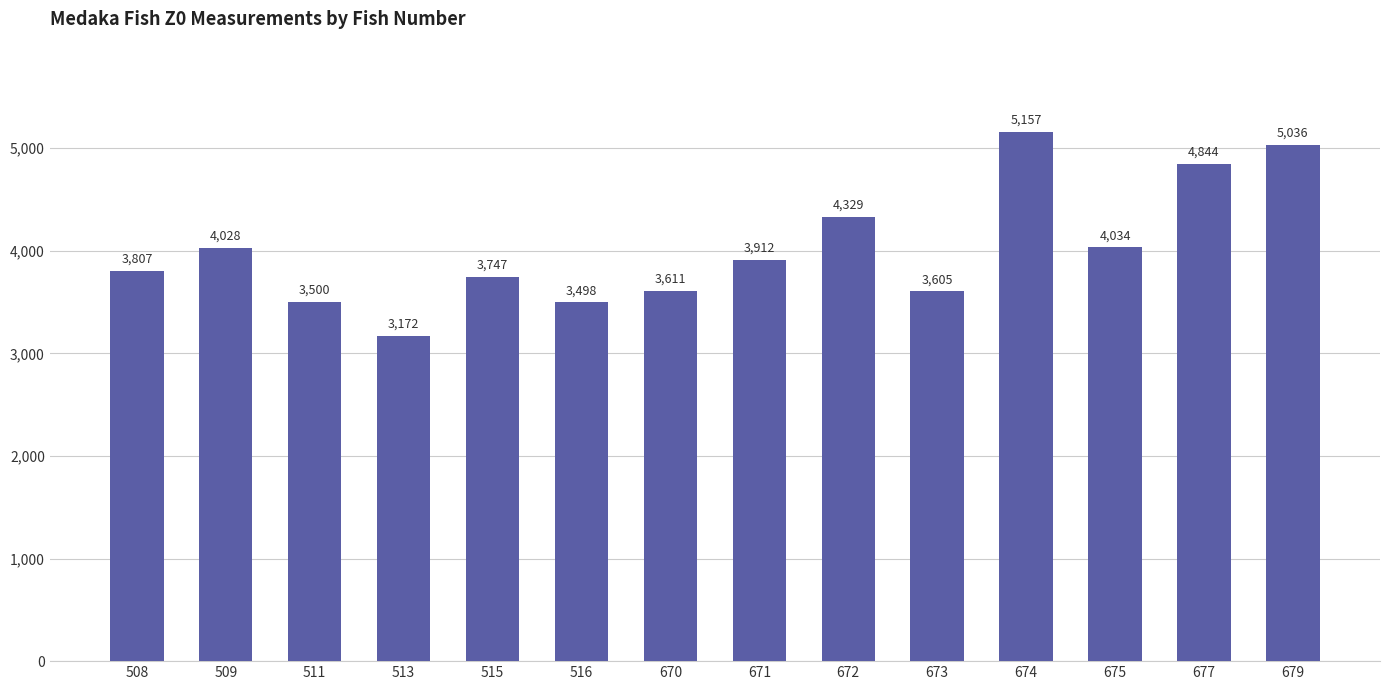

Rank the categories by value from highest to lowest.

674, 679, 677, 672, 675, 509, 671, 508, 515, 670, 673, 511, 516, 513